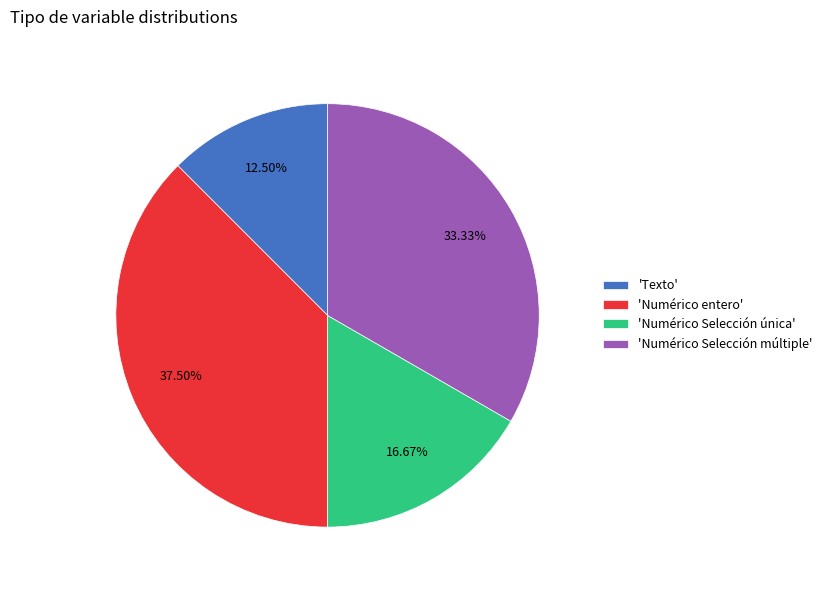

Rank the categories by value from highest to lowest.

'Numérico entero', 'Numérico Selección múltiple', 'Numérico Selección única', 'Texto'